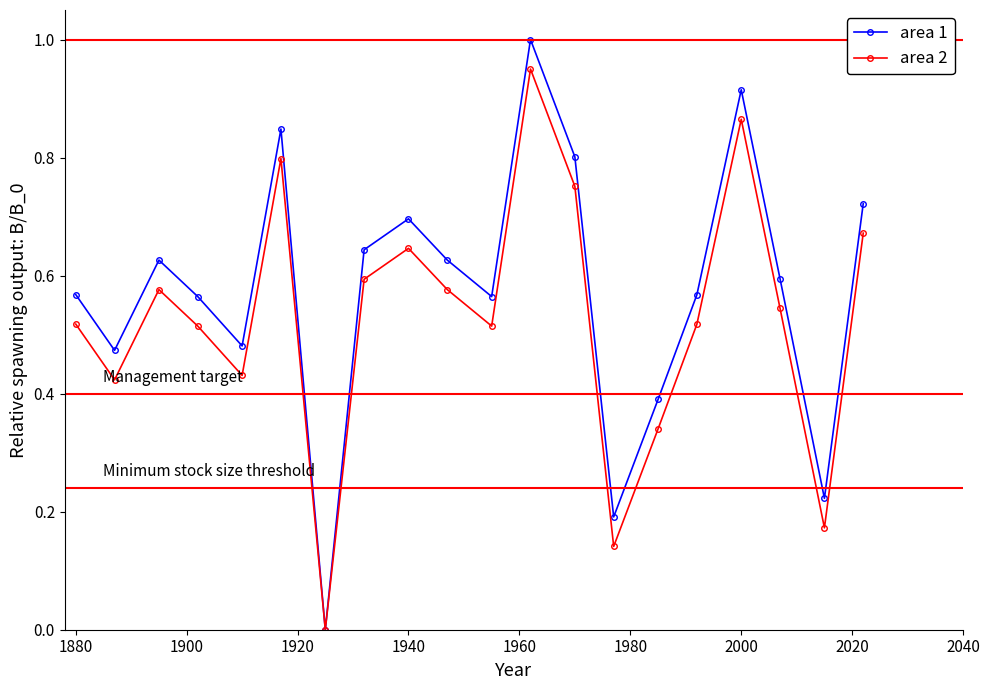

Which series has the largest total across all categories?

area 1